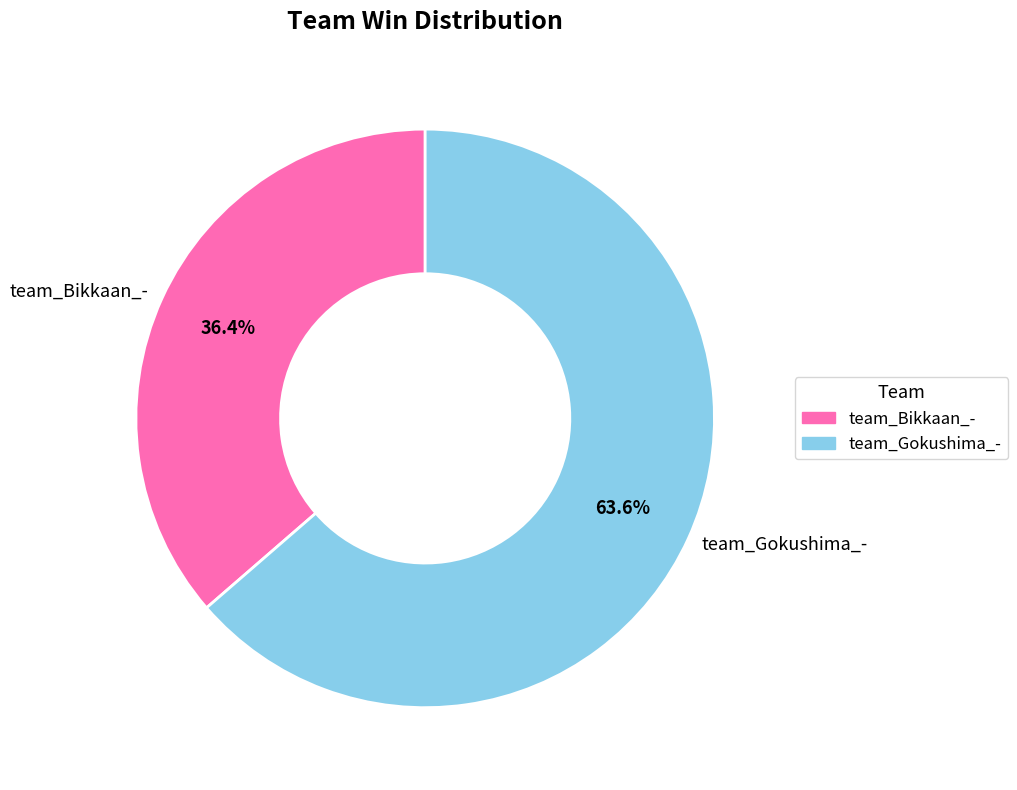

Is it true that team_Bikkaan_- is 36% of the pie?

True